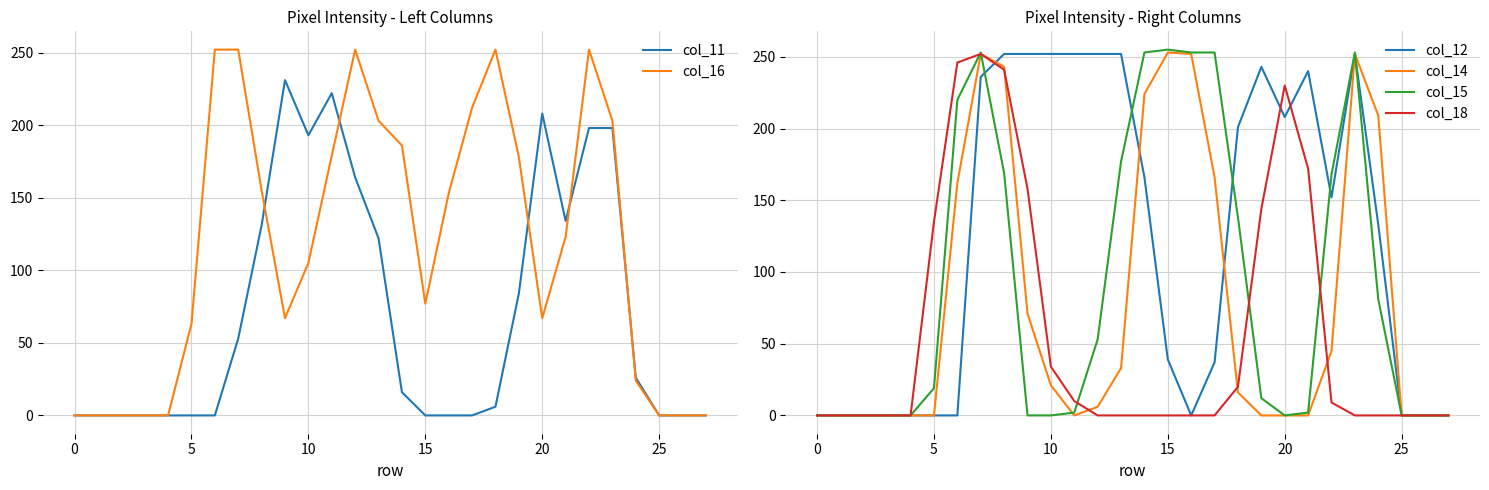

What is the difference between the col_14 values at 17 and 15?

87